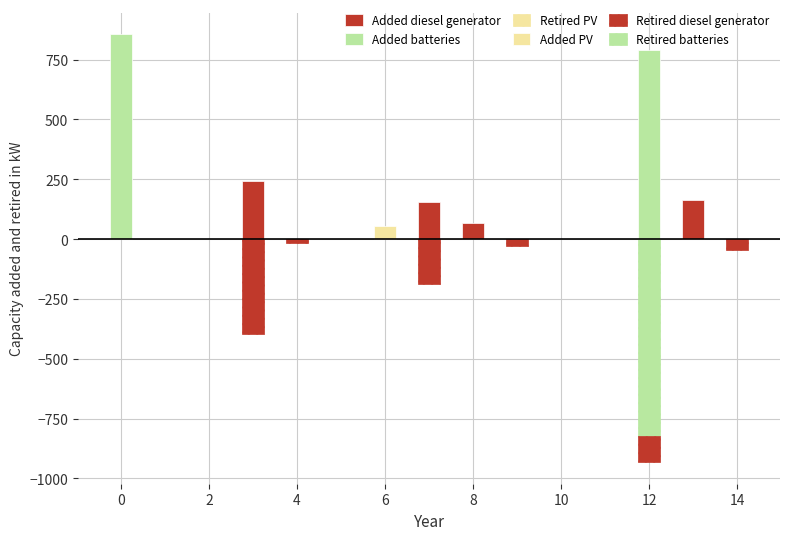

What are all the series names shown in the legend?

Added batteries, Retired batteries, Added diesel generator, Retired diesel generator, Added PV, Retired PV